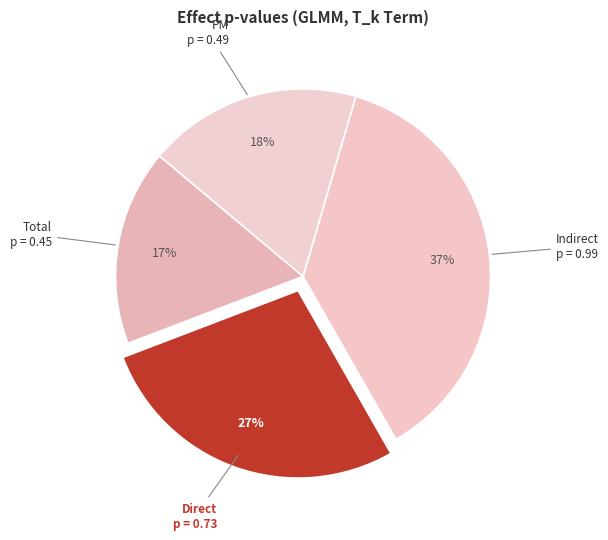

What percentage is the PM slice, to the nearest percent?

18%